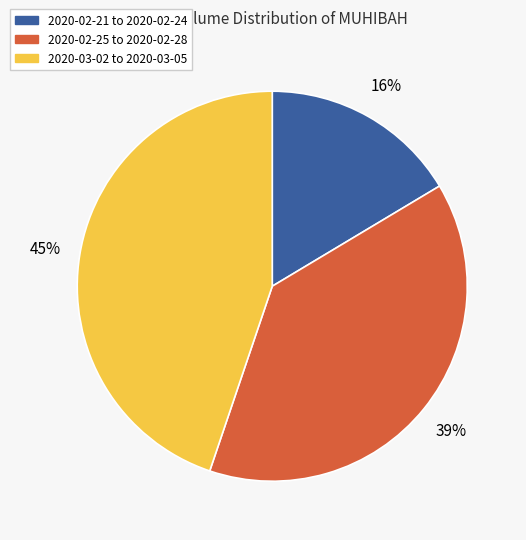

To the nearest percent, what is the average slice percentage?

33%